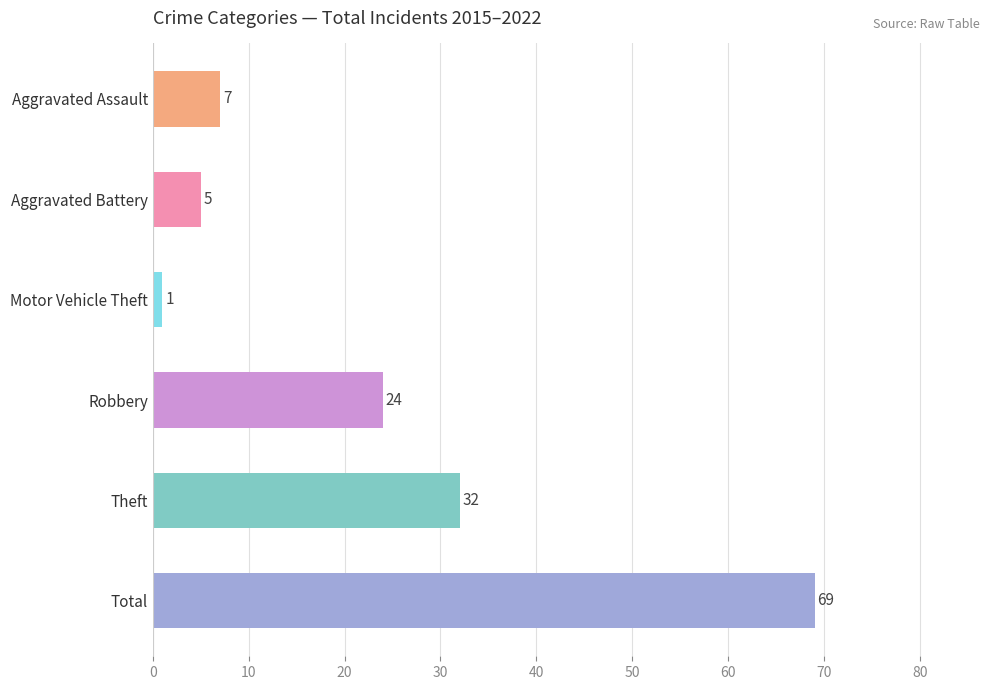

How many bars are there in total?

6